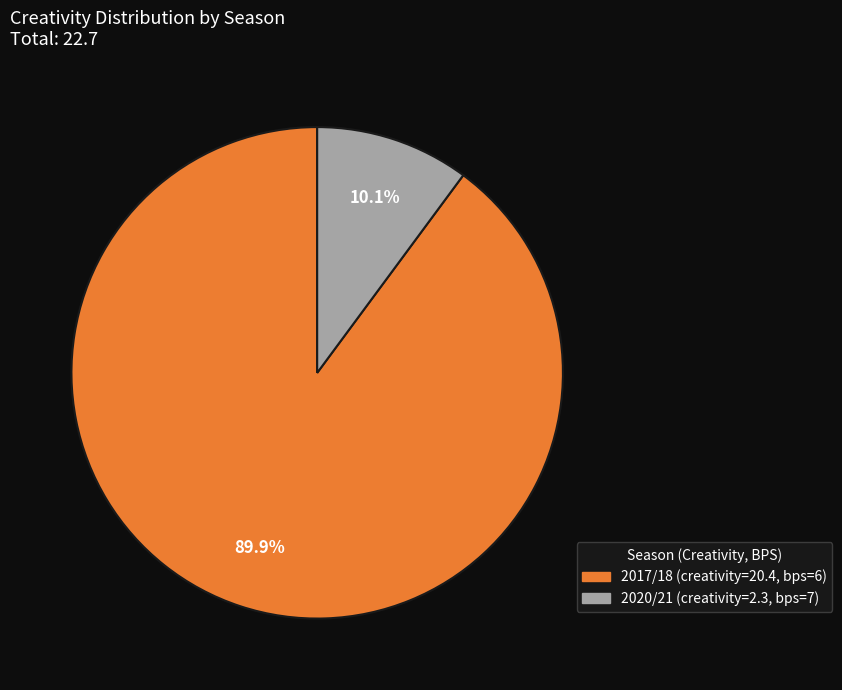

To the nearest percent, what is the average slice percentage?

50%